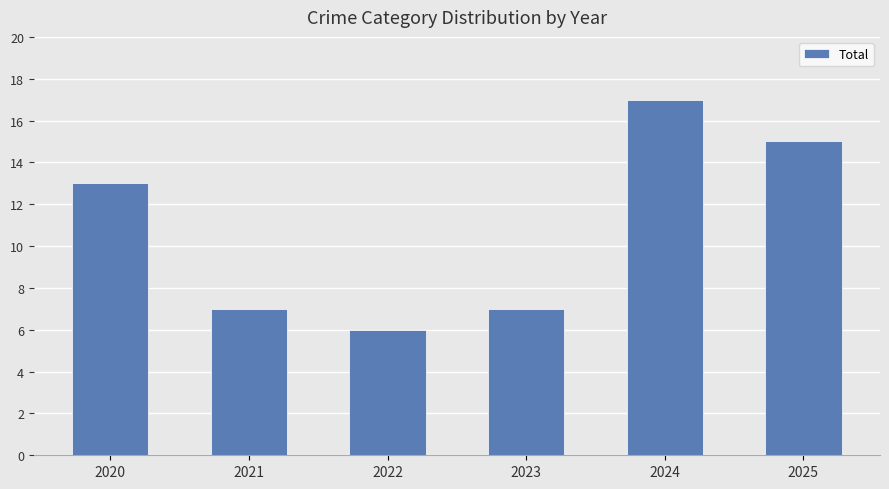

At which label is the value closest to 11?

2020